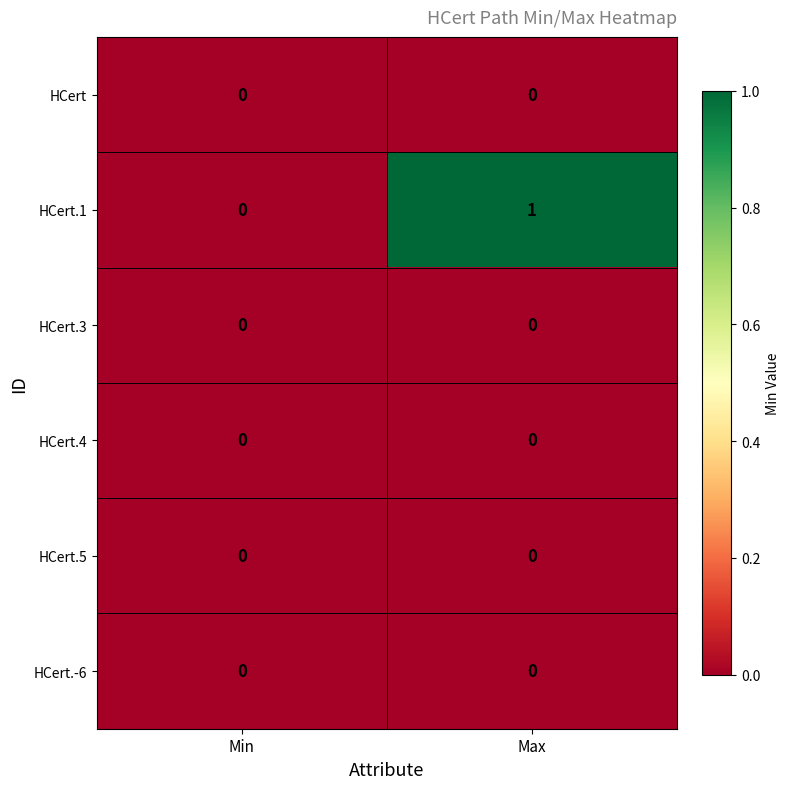

Reading left to right, list all the values displayed in this chart.

HCert: 0	0
HCert.1: 0	1
HCert.3: 0	0
HCert.4: 0	0
HCert.5: 0	0
HCert.-6: 0	0